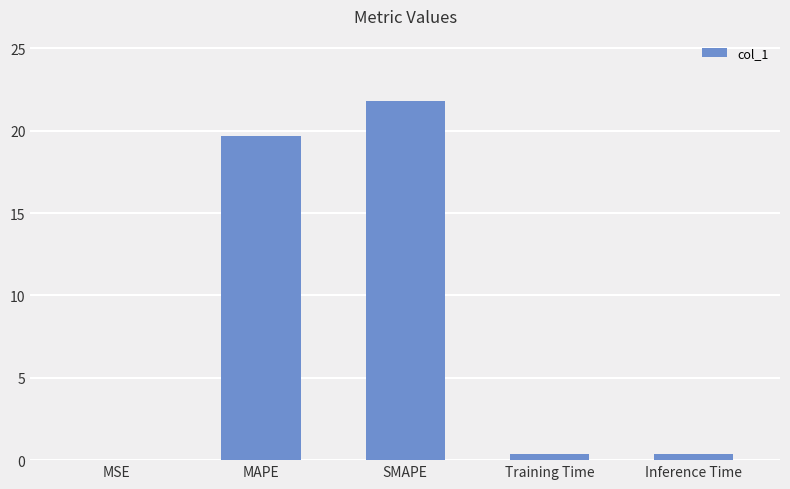

Is it true that the value at SMAPE is 14.6?

False